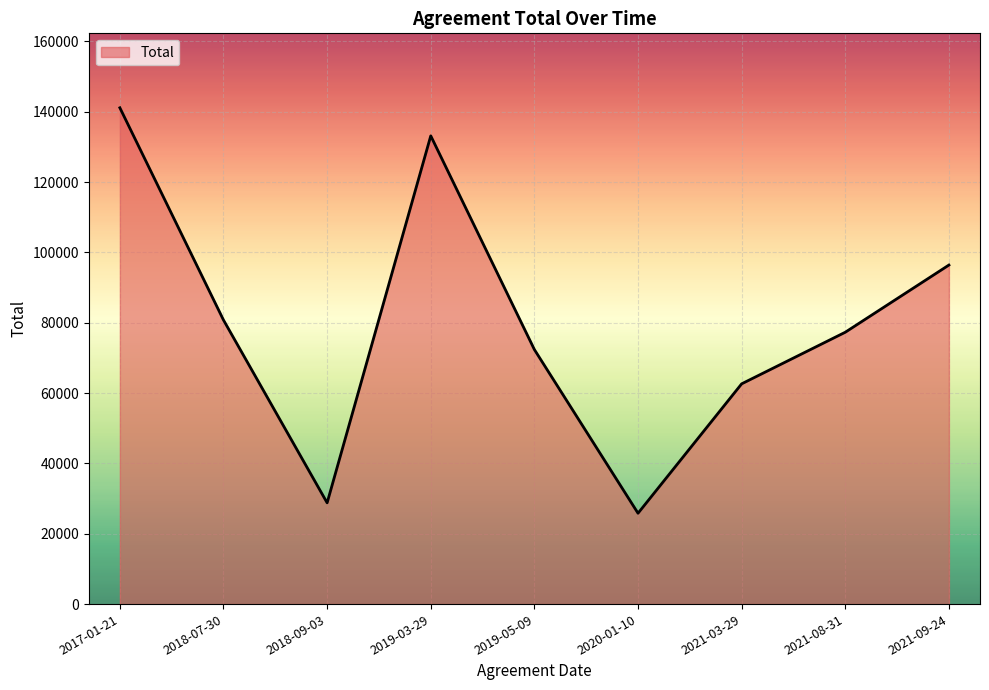

Is it true that the value at 2019-05-09 is 26892.1?

False